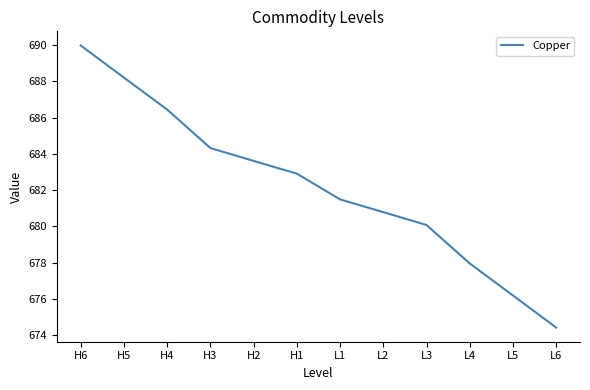

The chart shows a value of 436.9 at L5. True or false?

False